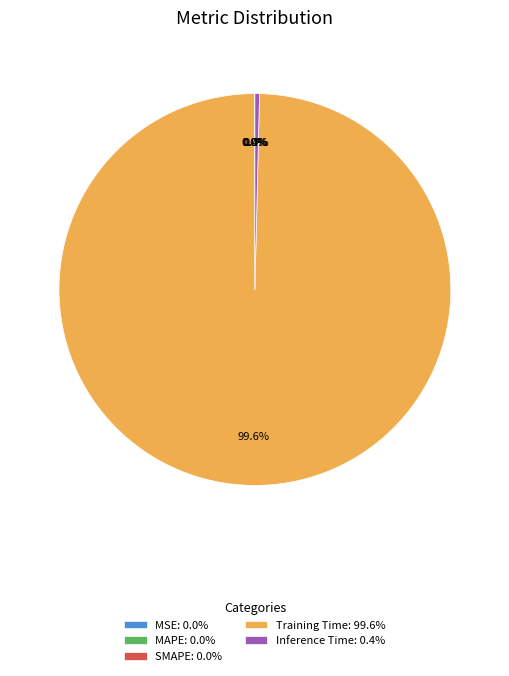

Is Training Time the majority of the pie?

Yes